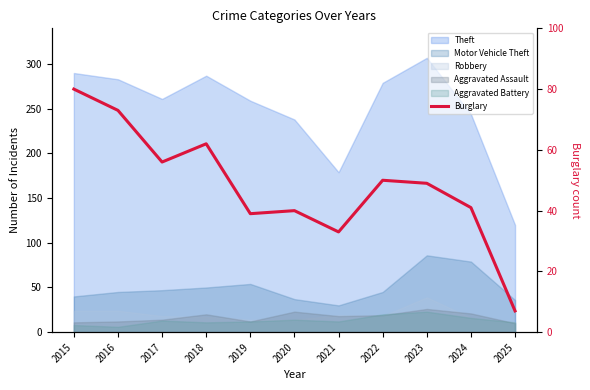

The value at 2024 is 41. True or false?

True